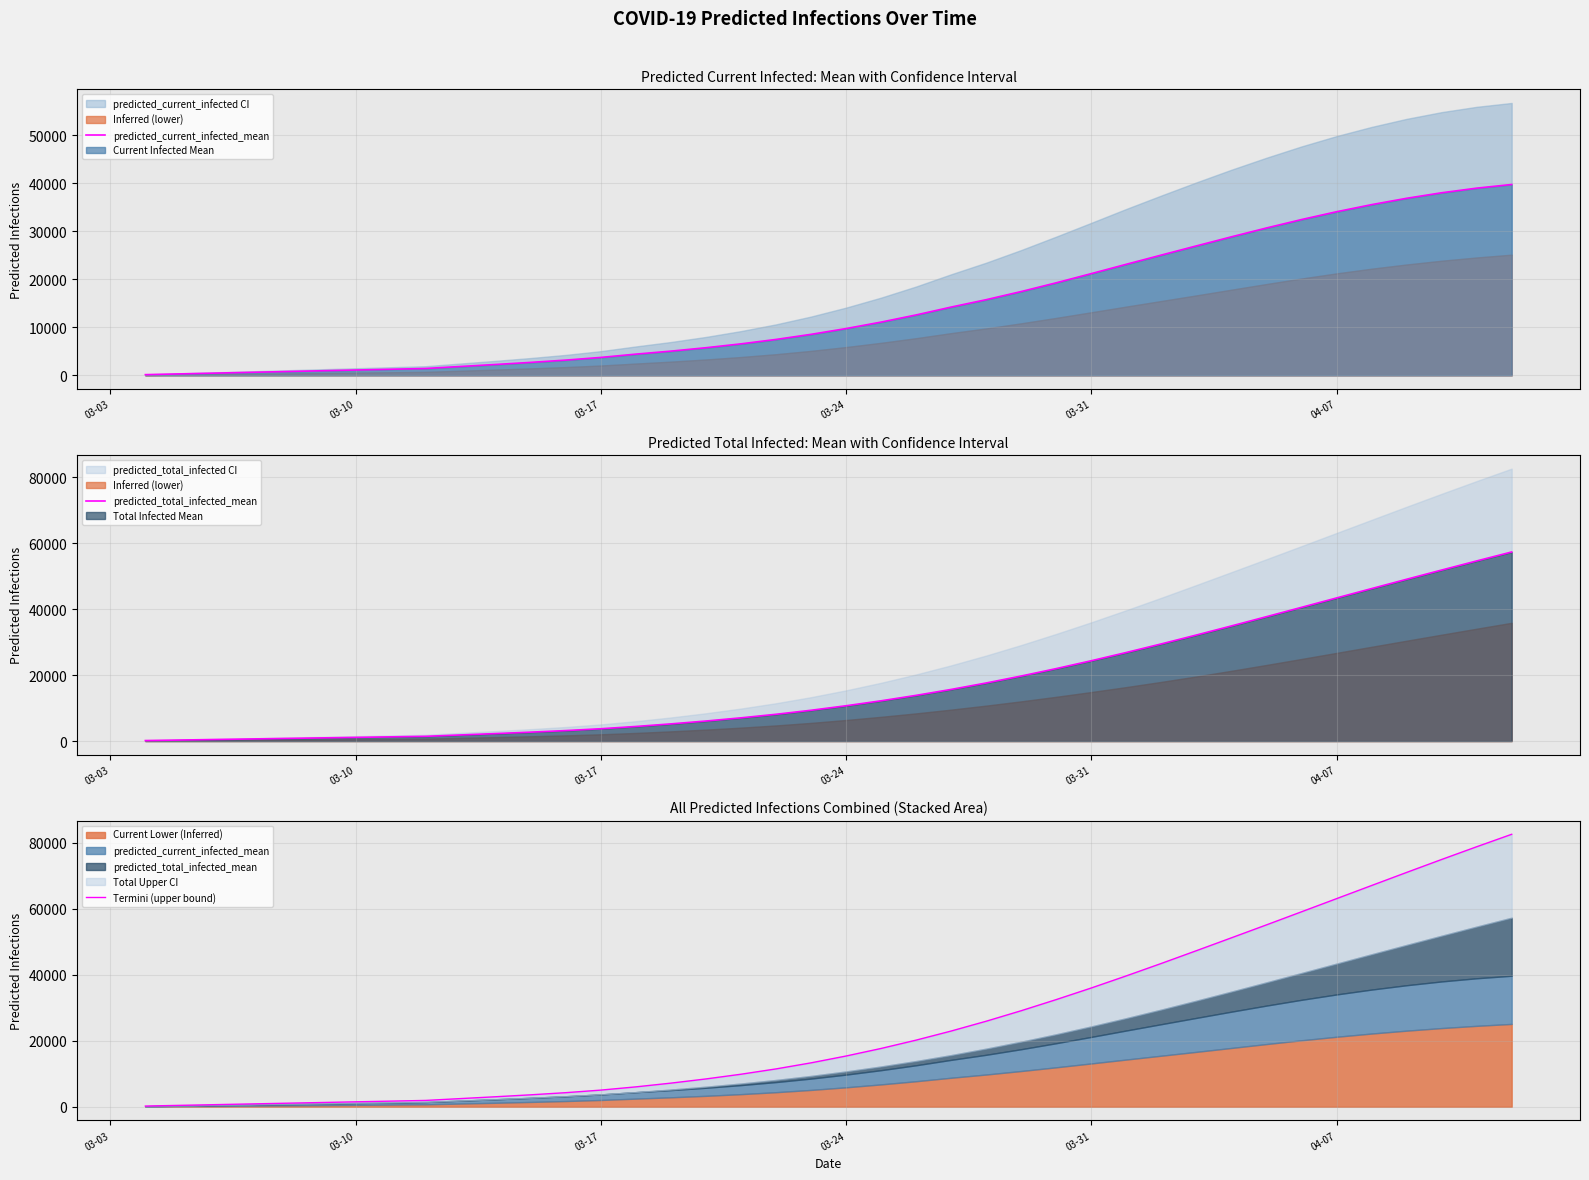

Which series has the largest total across all categories?

Termini (upper bound)